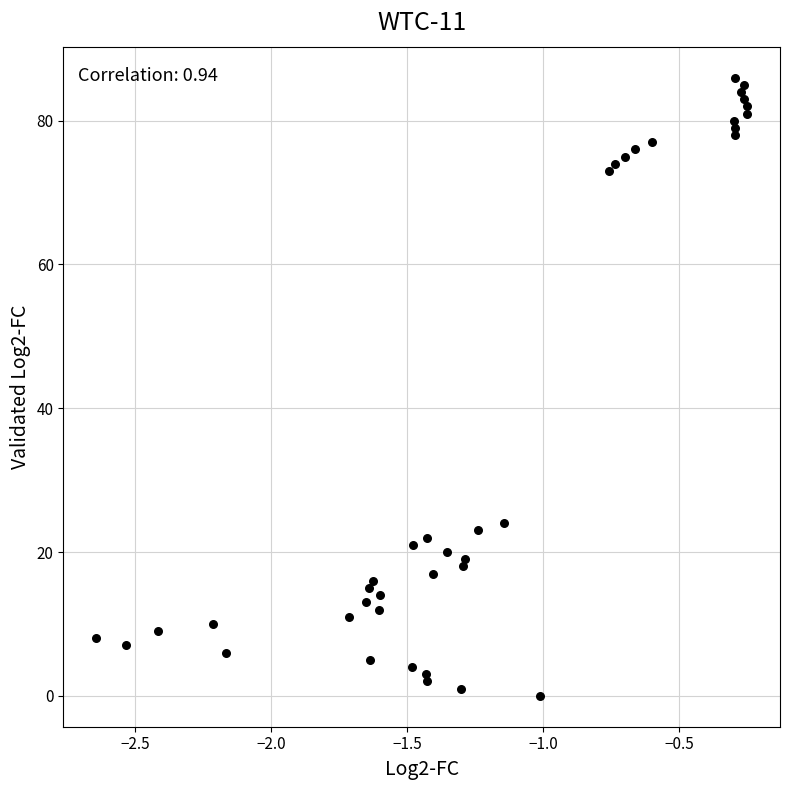

What Y value in the scatter plot is closest to 43?

24